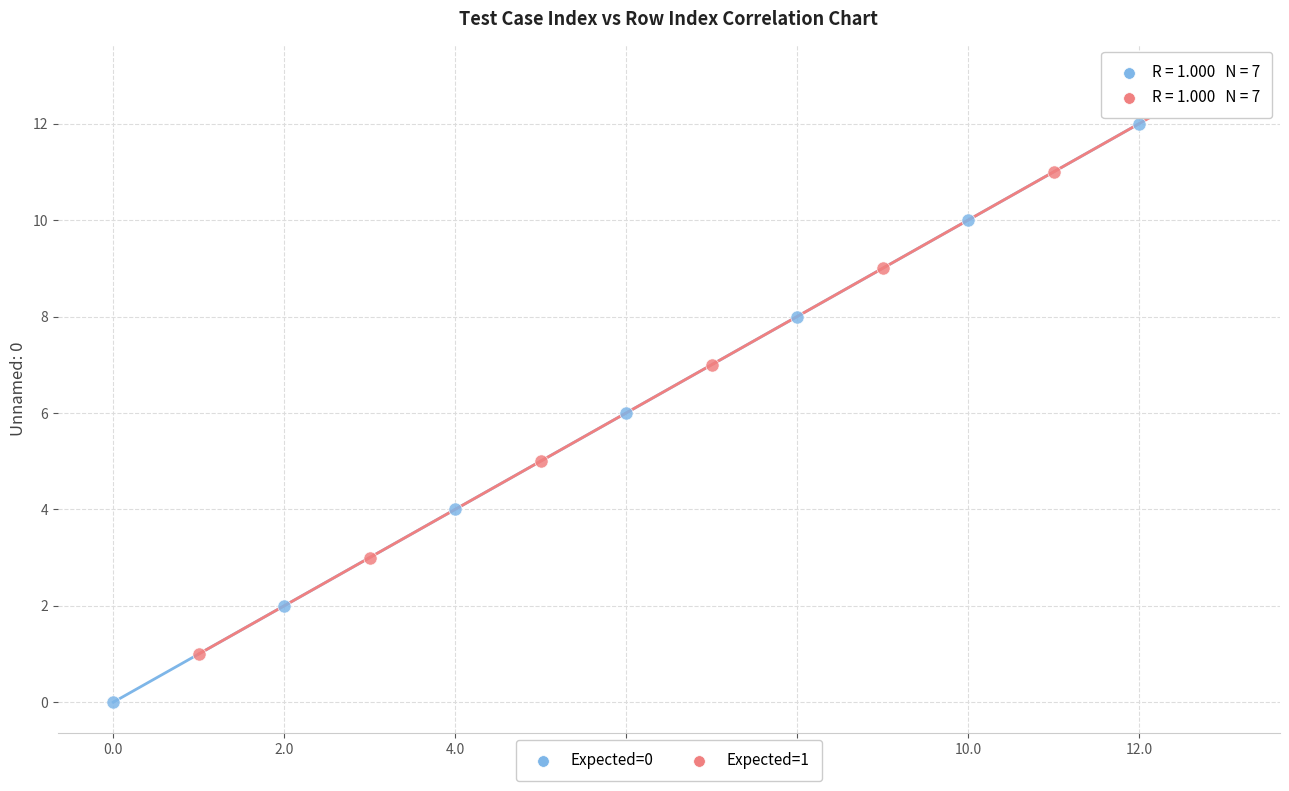

Which series contains the highest Y value?

Expected=1